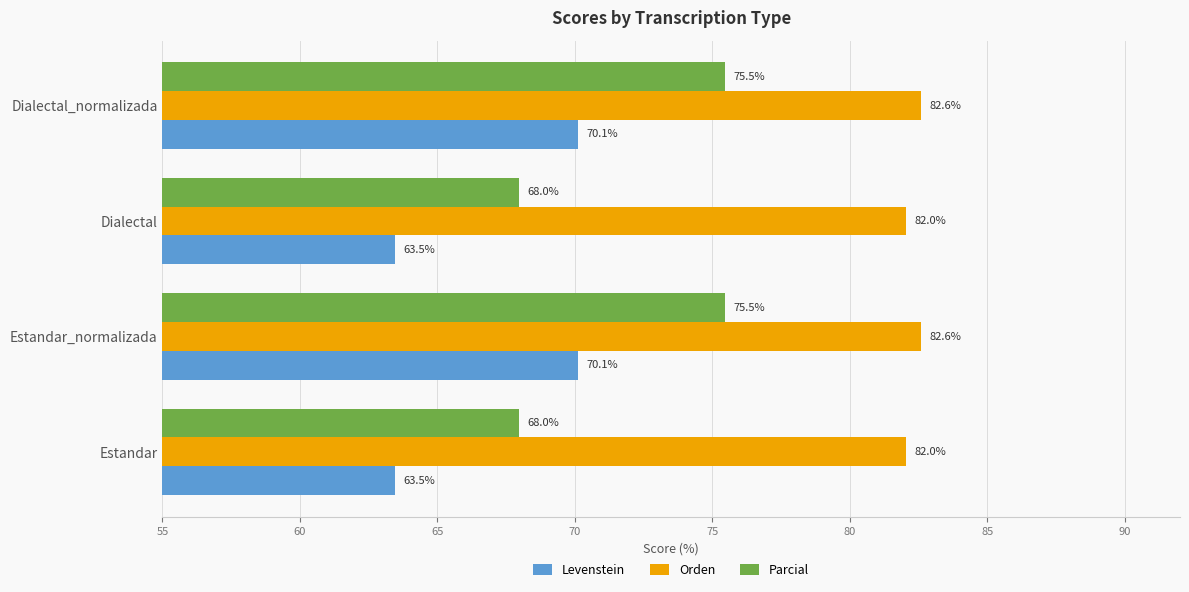

What is the sum of all Orden values?

329.2